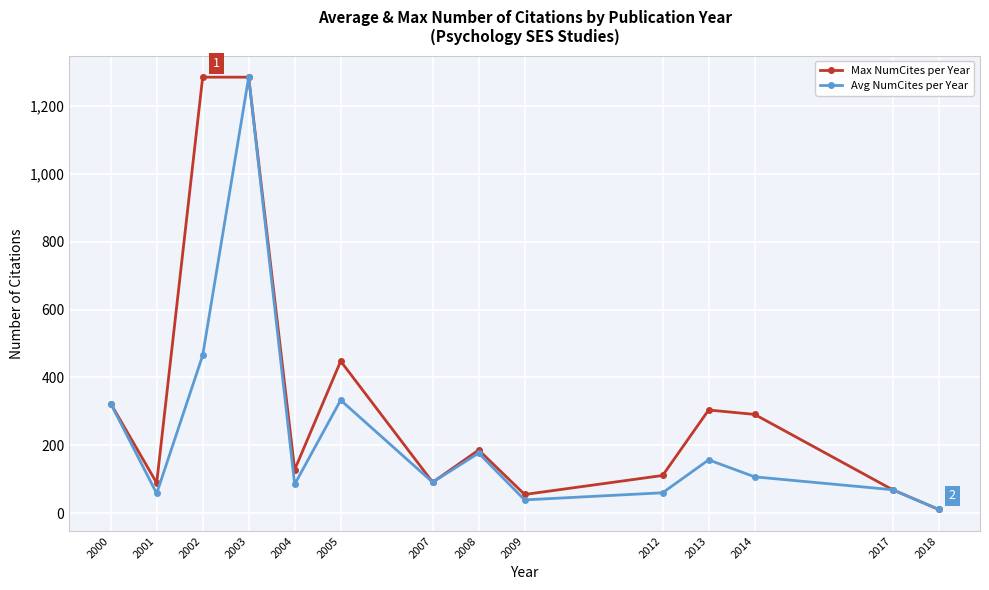

What is the sum of the Max NumCites per Year values at 2000 and 2018?

334